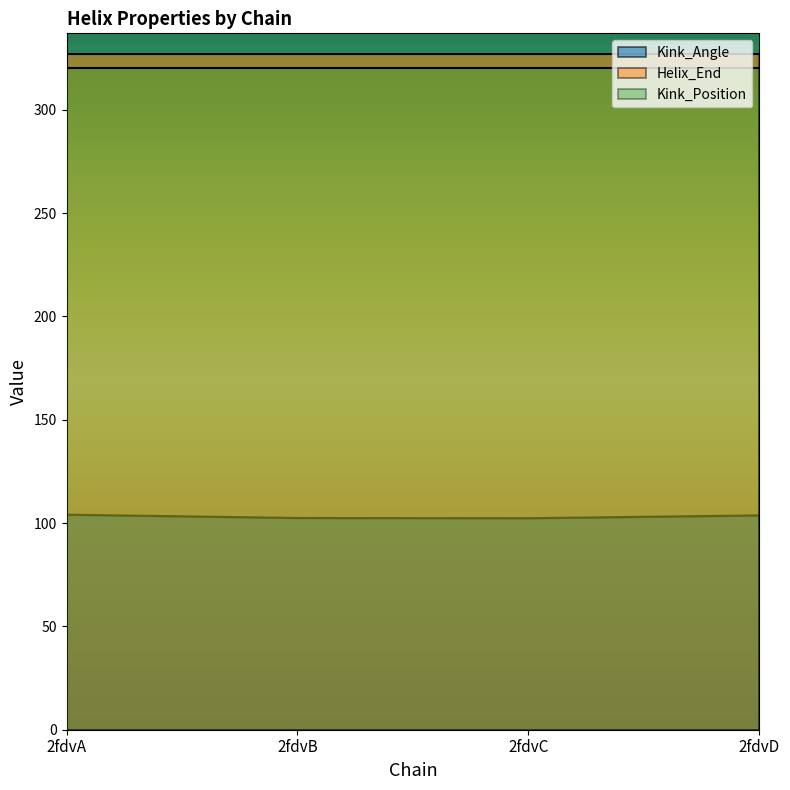

Is it true that Kink_Position equals 464.1 at 2fdvB?

False